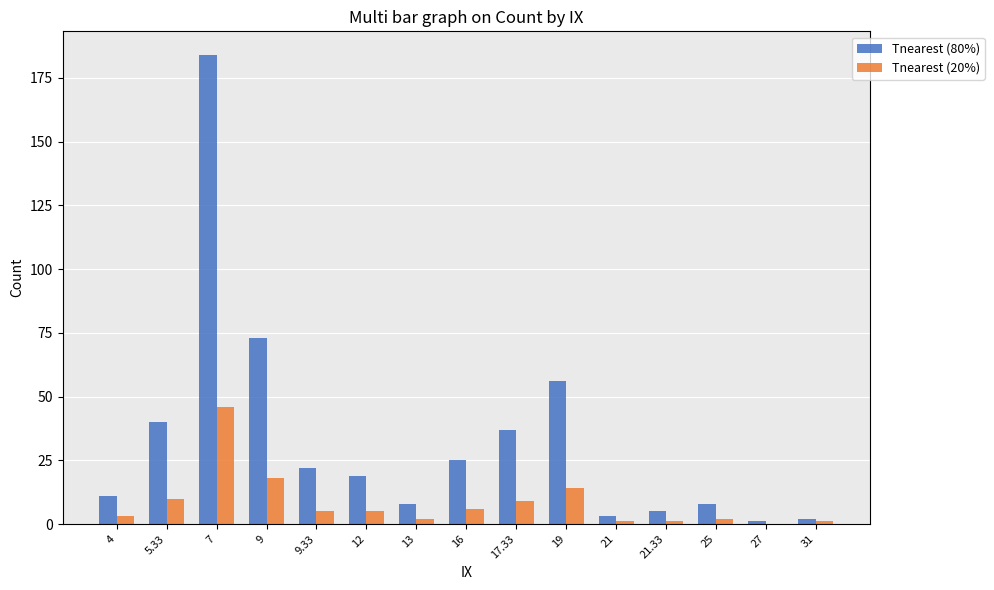

True or false: Tnearest (80%) has a value of 1 at 27.

True